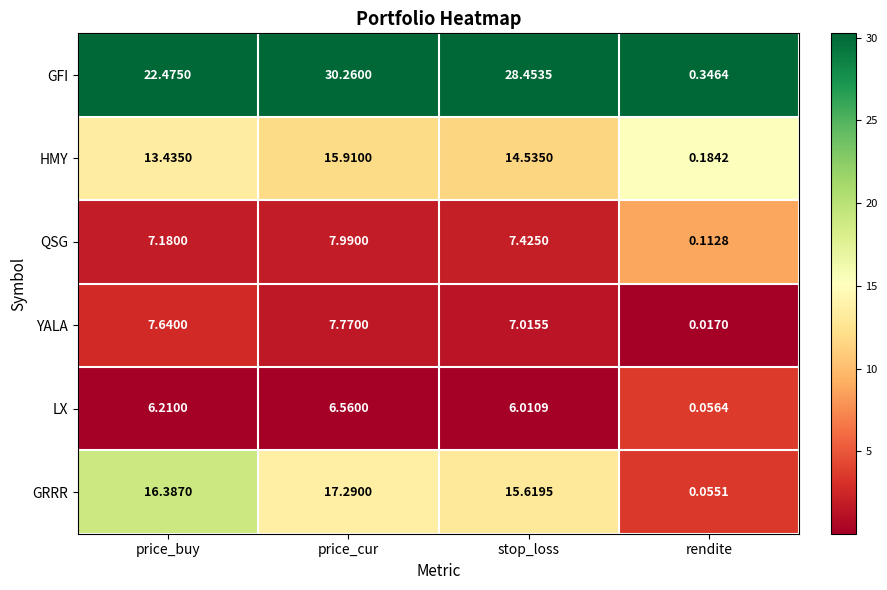

Which series has the widest spread of values?

GFI